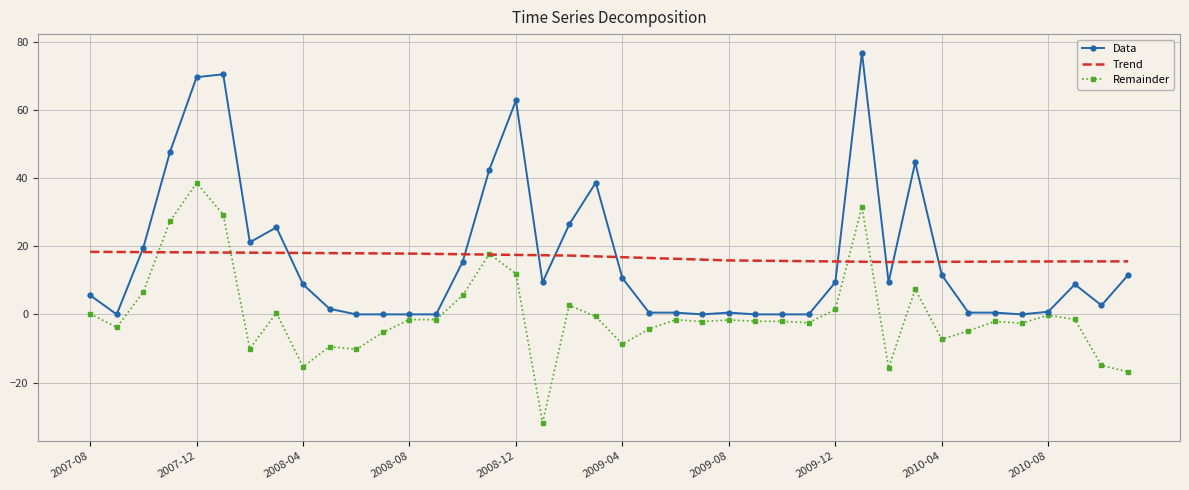

What is the smallest value displayed?

-31.7